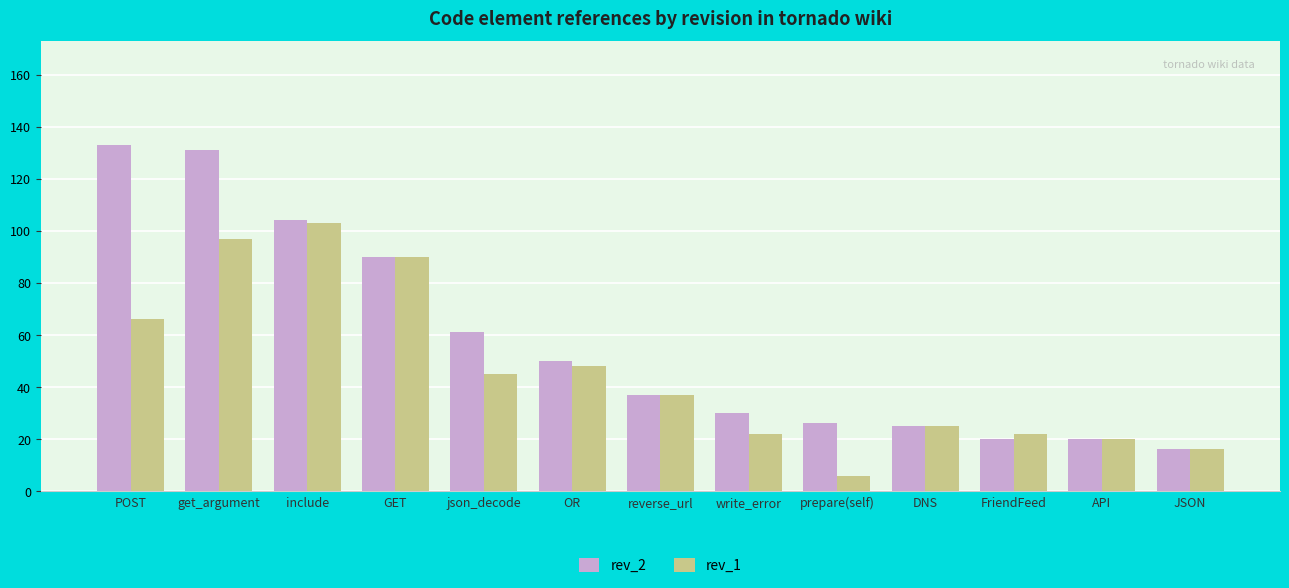

How many bars are there in each group?

2